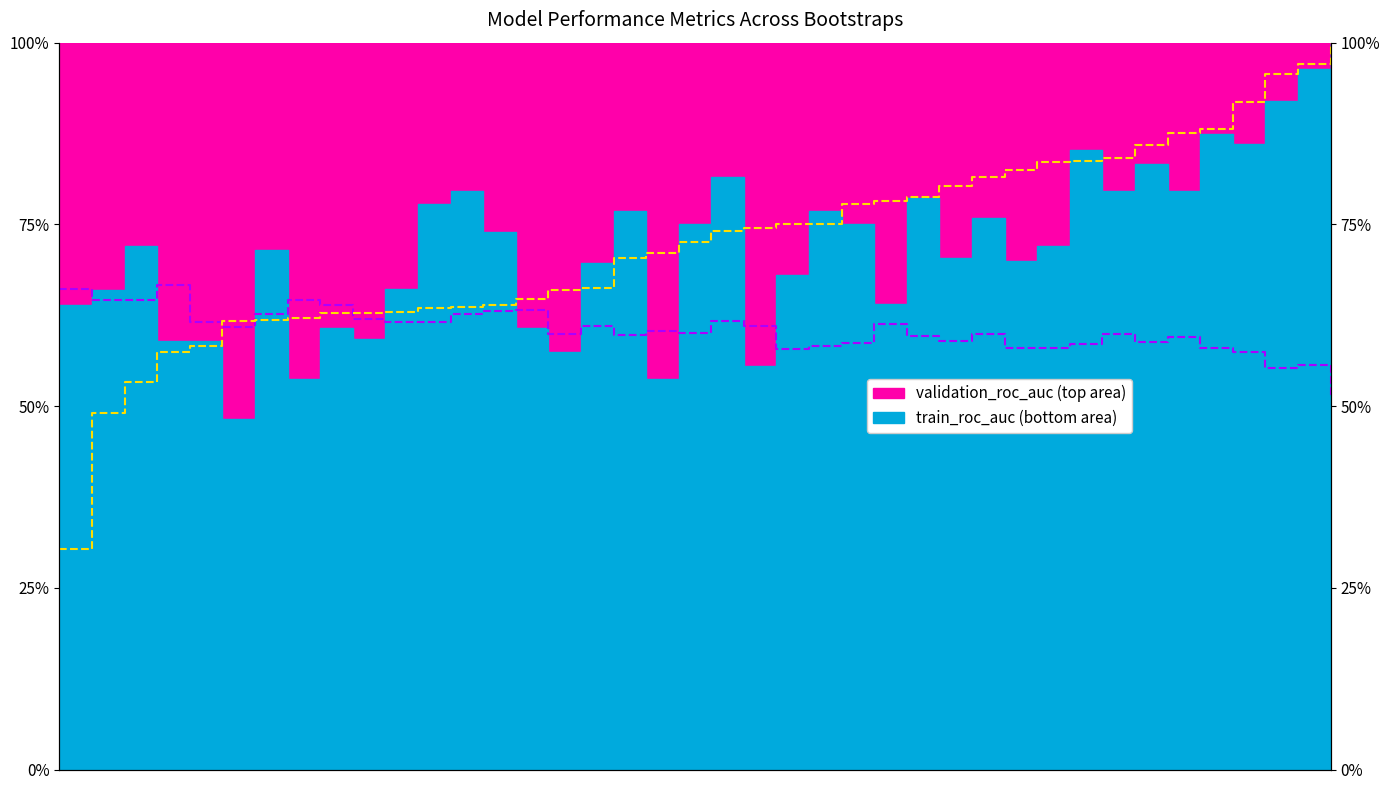

True or false: validation_average_precision and train_average_precision intersect in this chart.

True